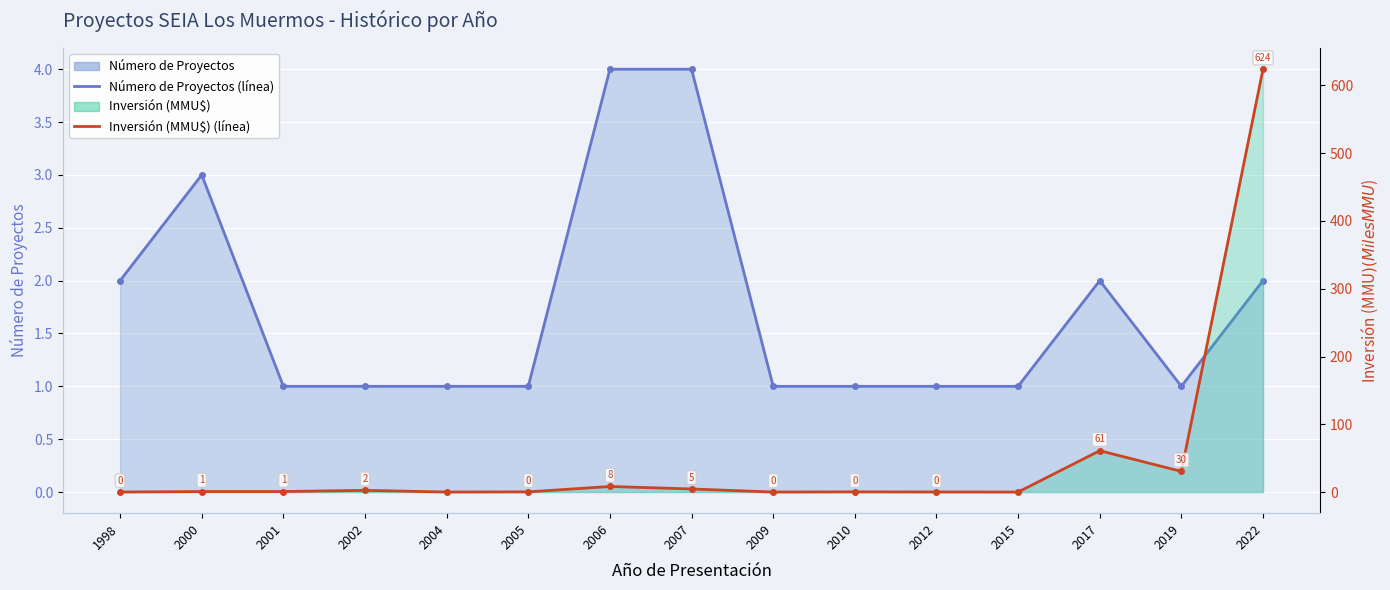

Reading left to right, what are all the values shown in this chart?

Número de Proyectos: 2.0	3.0	1.0	1.0	1.0	1.0	4.0	4.0	1.0	1.0	1.0	1.0	2.0	1.0	2.0
Inversión (MMU$): 0.0	0.7	0.8	2.5	0.0	0.3	8.2	4.5	0.0	0.3	0.1	0.0	61.0	30.5	624.0